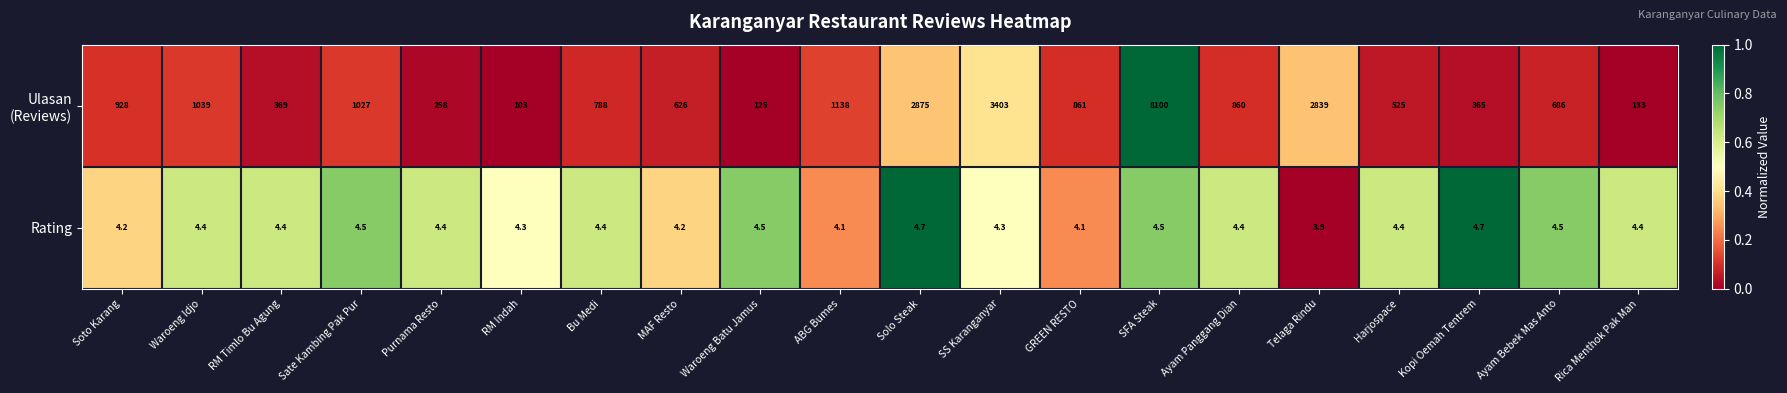

At which category is the sum across all series the highest?

SFA Steak